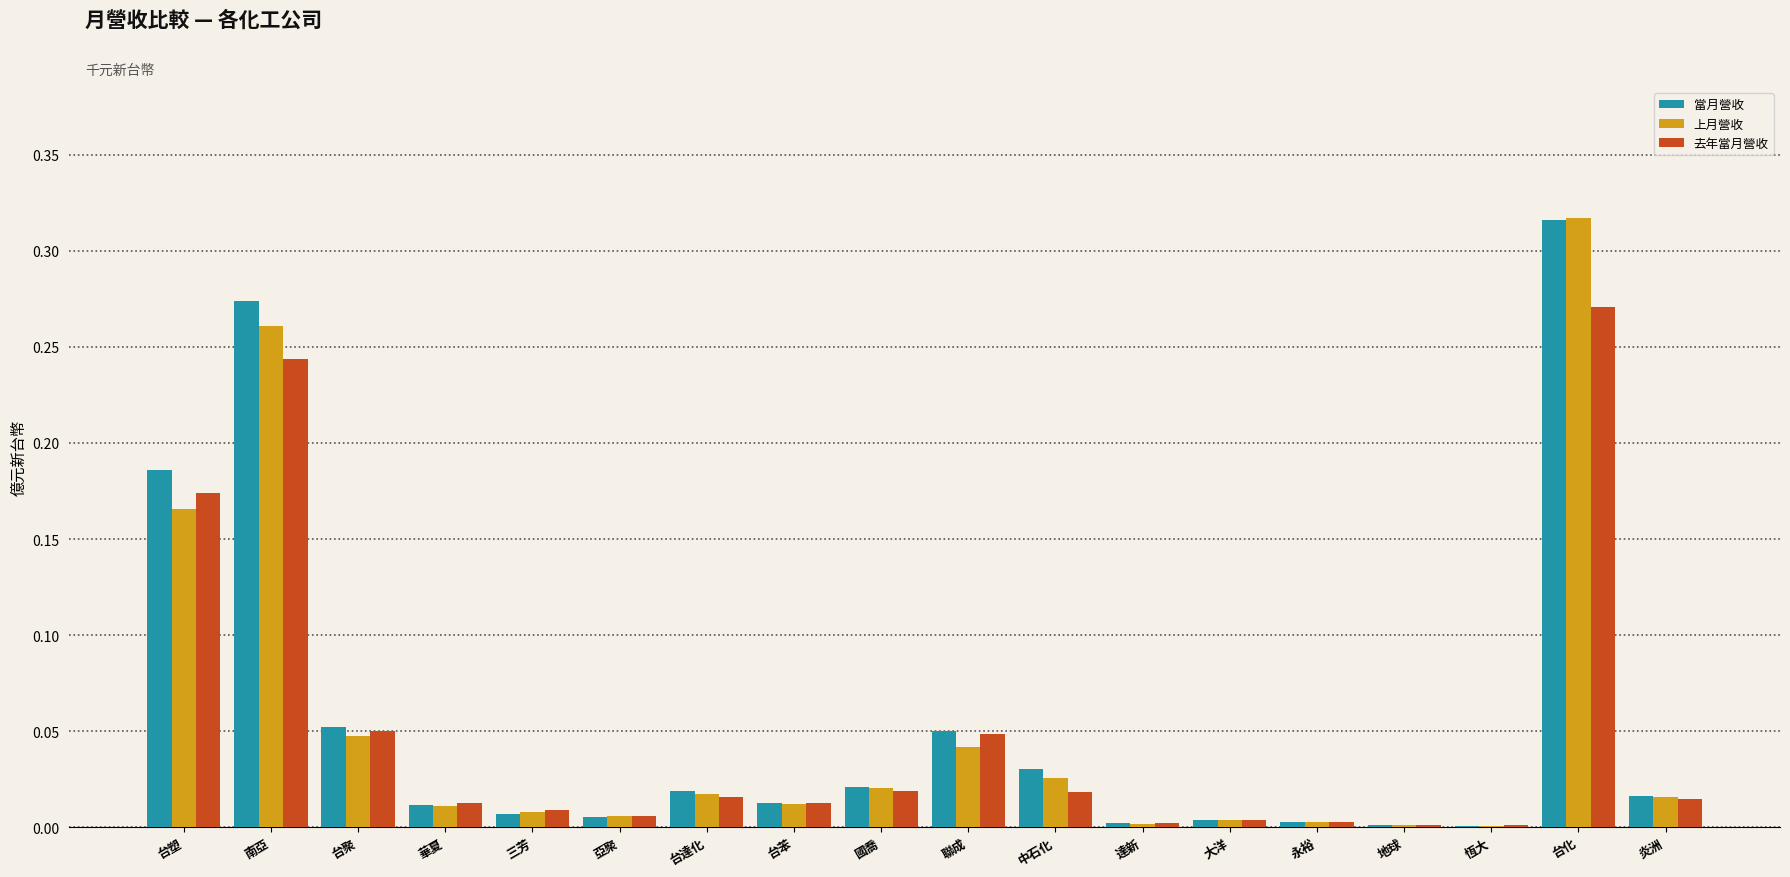

At which category does the chart reach its peak across all series?

台化